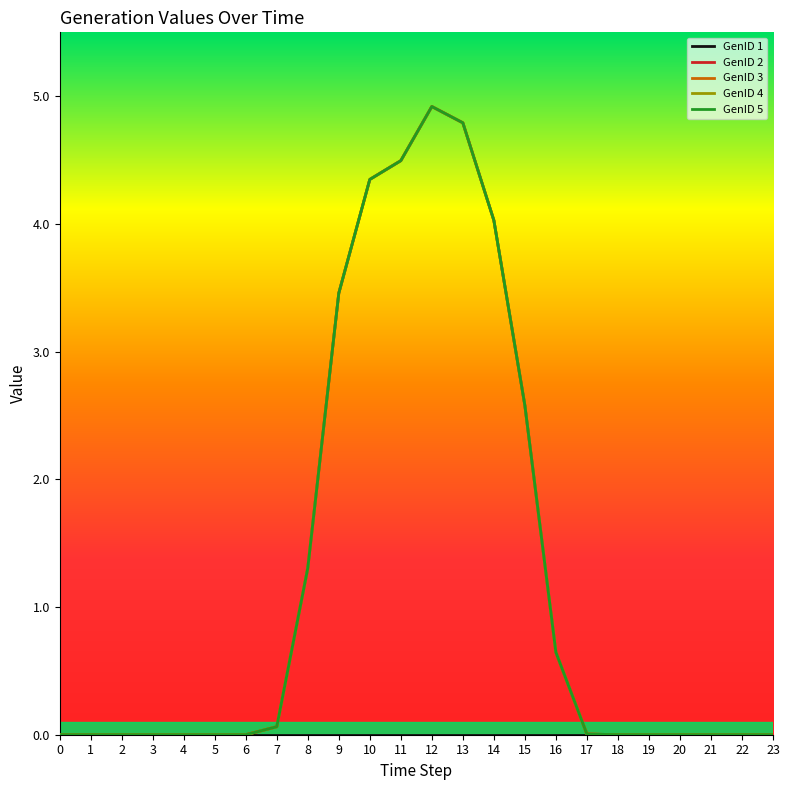

The value of GenID 2 at 8 is 1.3. True or false?

True